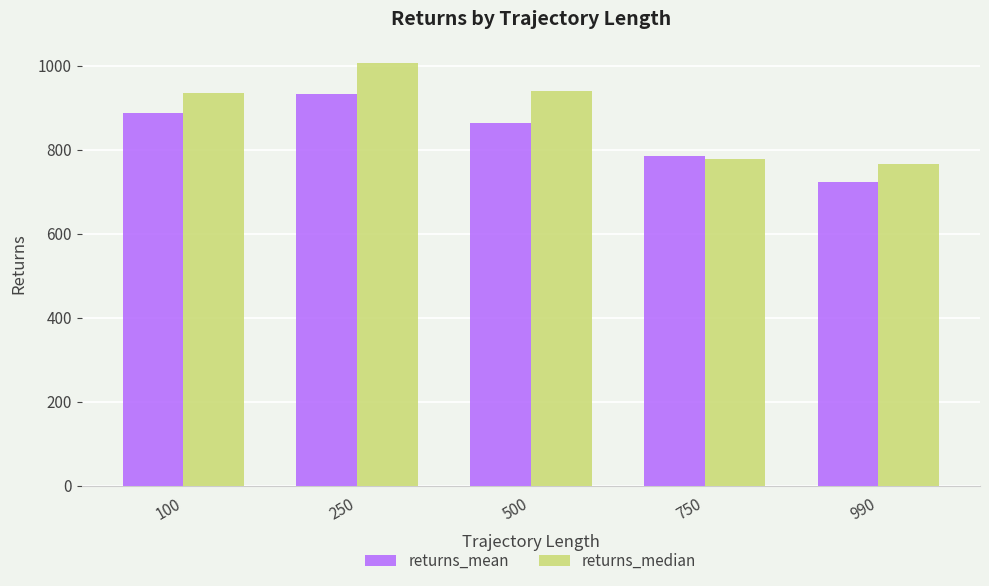

How many data points does each series have?

5